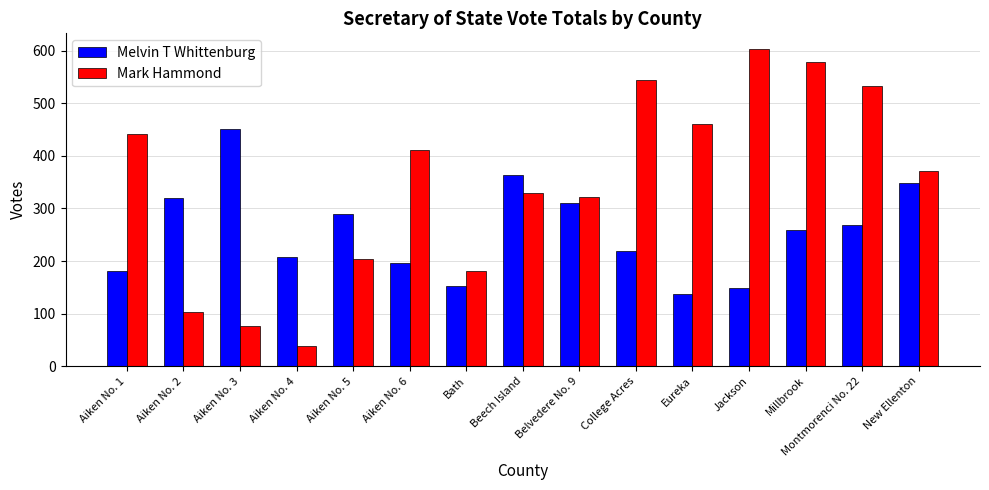

The value of Melvin T Whittenburg at Aiken No. 3 is 198. True or false?

False